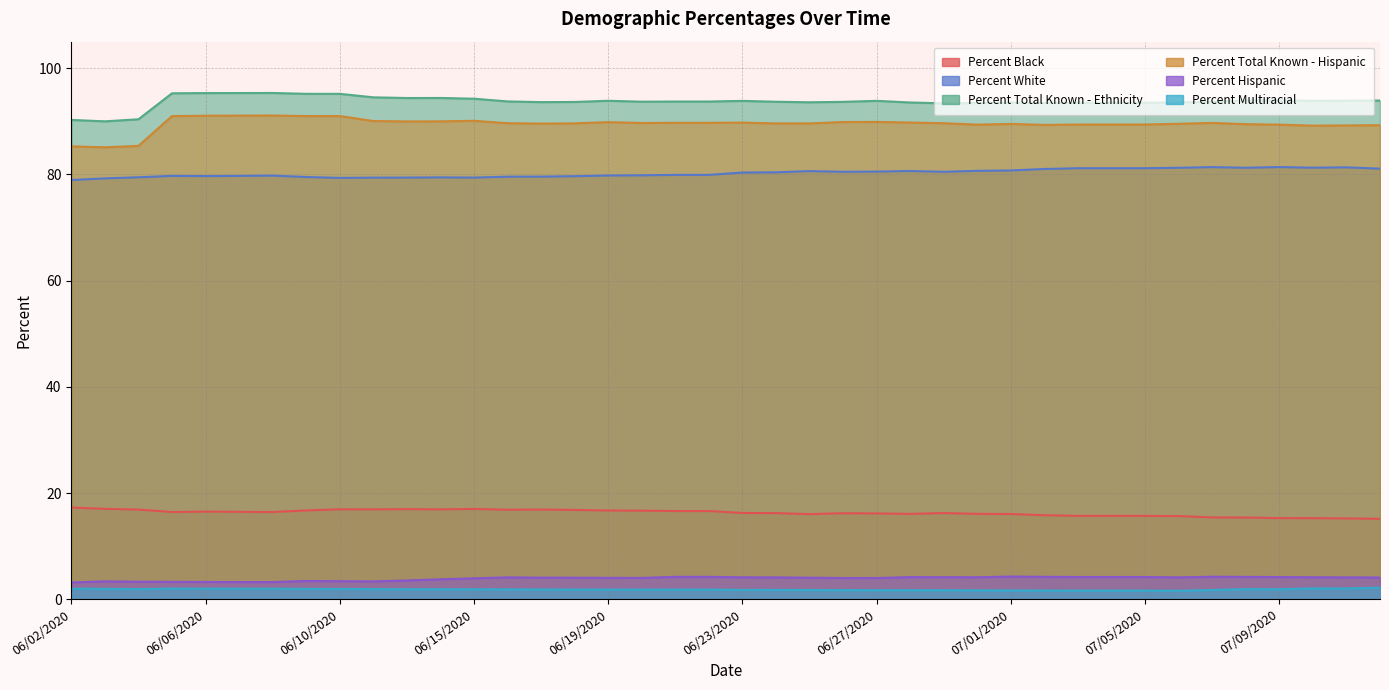

In Percent White, how many points are higher than both neighbors (excluding endpoints)?

8